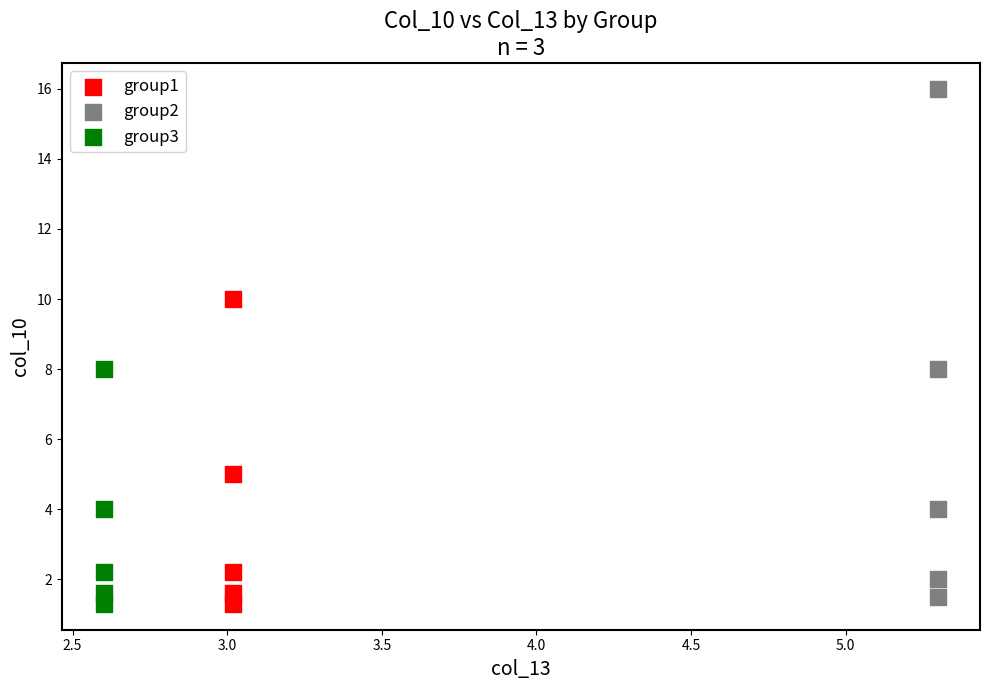

What are all the series names shown in the legend?

group1, group2, group3